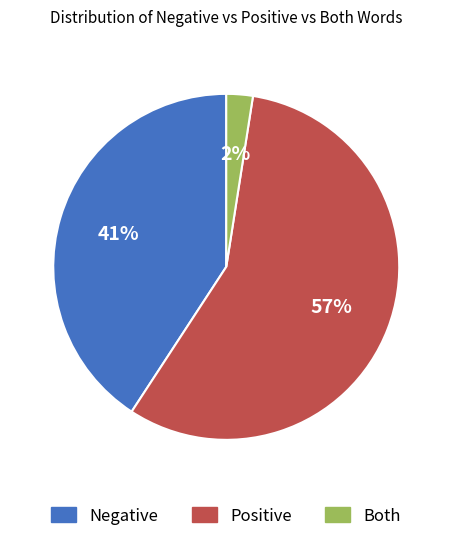

How many segments does this pie chart have?

3